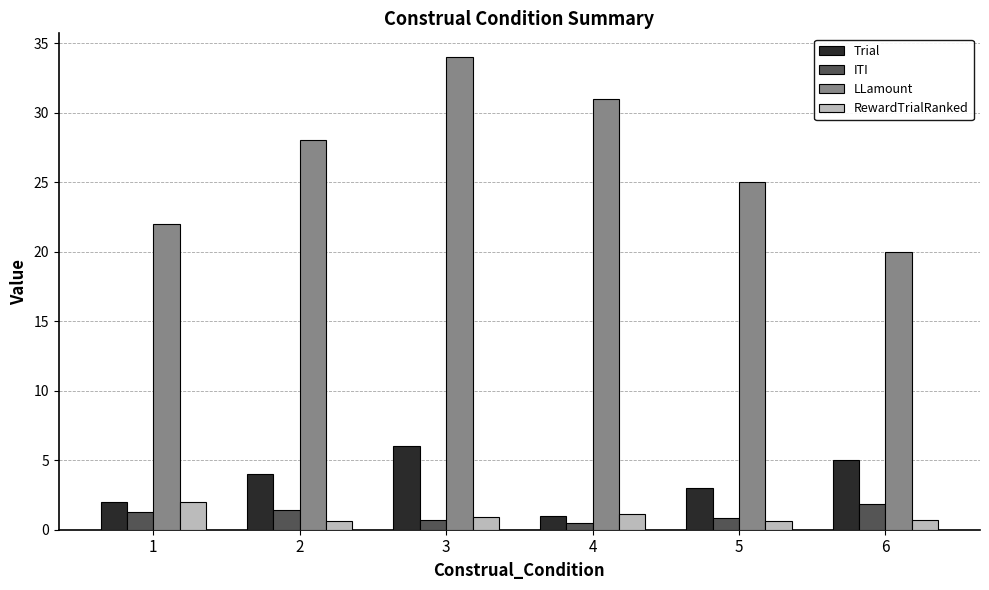

What is the sum of the ITI values at 2 and 6?

3.3